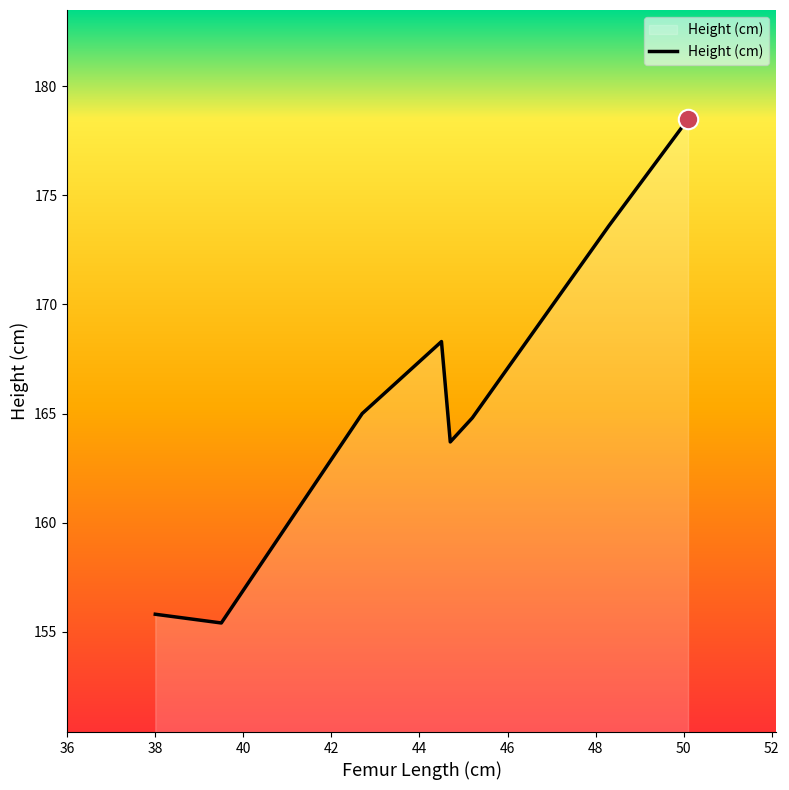

What is the difference between the maximum and minimum values?

23.1